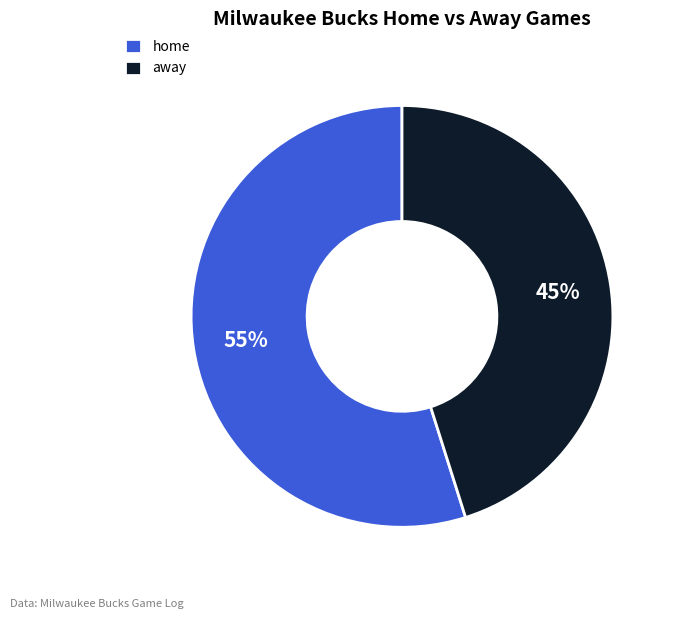

Is there any slice that represents more than half of the pie?

Yes